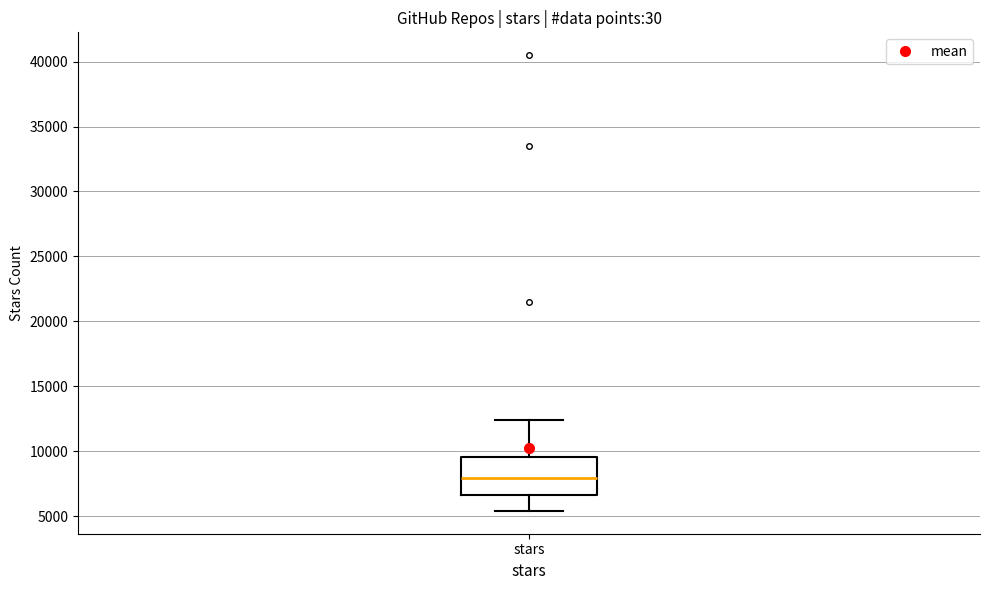

Transcribe this box plot: give where the median line is, the range the box spans, and where the two whiskers end, as read against the y-axis. The values are not printed on the chart, so give them approximately, as read against the axis.

median 8000, box 6500 to 9500, whiskers 5500 to 12500